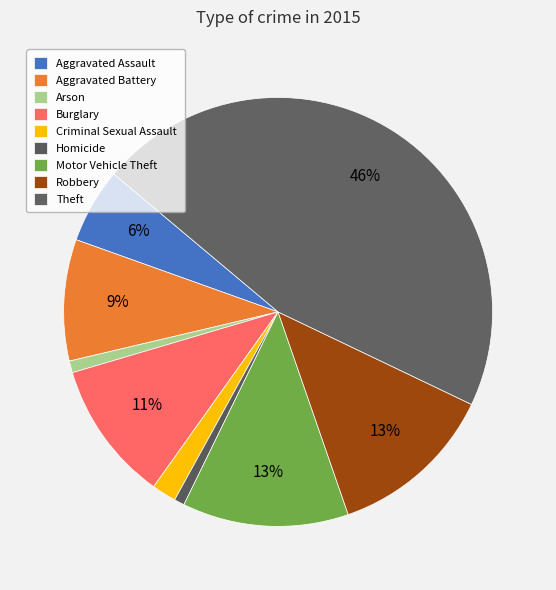

Which category has the smallest portion of the pie?

Homicide